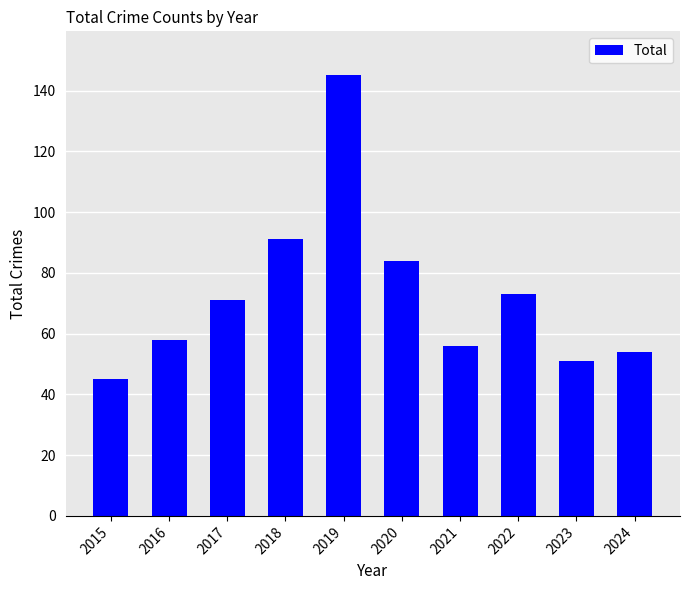

What is the difference between the values at 2021 and 2022?

17